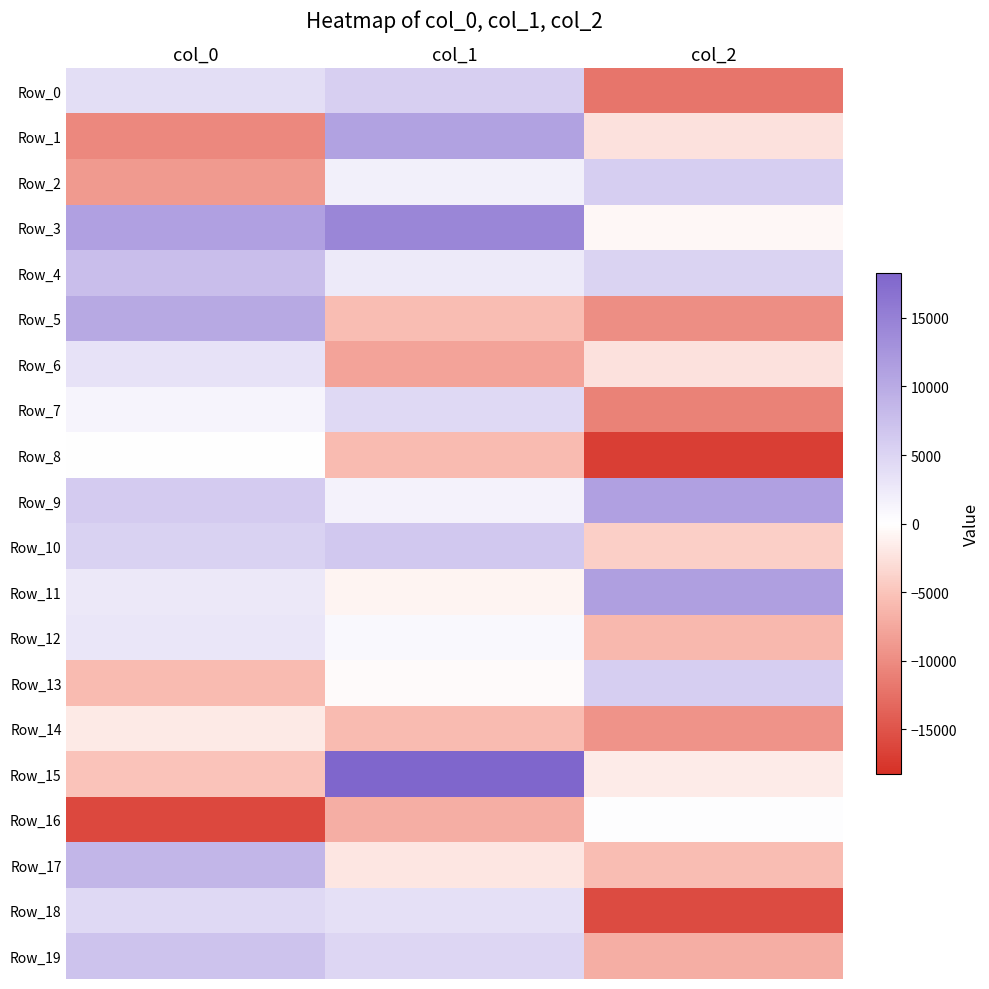

Reading left to right, extract all data points from this chart.

Row_0: col_0=3896.3	col_1=5682.1	col_2=-12116.7
Row_1: col_0=-10363.5	col_1=10996.2	col_2=-2473.1
Row_2: col_0=-8709.7	col_1=1724.5	col_2=5770.6
Row_3: col_0=11223.4	col_1=14297.5	col_2=-647.0
Row_4: col_0=7607.4	col_1=2453.1	col_2=5258.0
Row_5: col_0=10159.1	col_1=-5592.4	col_2=-9723.0
Row_6: col_0=3373.2	col_1=-7886.7	col_2=-2566.0
Row_7: col_0=1281.5	col_1=4451.7	col_2=-10907.2
Row_8: col_0=59.4	col_1=-5747.8	col_2=-16850.6
Row_9: col_0=5993.0	col_1=1536.8	col_2=11256.5
Row_10: col_0=5356.9	col_1=6492.5	col_2=-4035.1
Row_11: col_0=2648.8	col_1=-875.8	col_2=11350.8
Row_12: col_0=2861.9	col_1=825.4	col_2=-6002.6
Row_13: col_0=-5824.6	col_1=-388.6	col_2=5750.1
Row_14: col_0=-1804.4	col_1=-5762.7	col_2=-9390.5
Row_15: col_0=-5044.6	col_1=18255.5	col_2=-1703.7
Row_16: col_0=-16040.5	col_1=-6987.2	col_2=263.1
Row_17: col_0=8684.0	col_1=-2026.2	col_2=-5597.4
Row_18: col_0=4557.6	col_1=3664.1	col_2=-15802.6
Row_19: col_0=7008.9	col_1=4776.6	col_2=-6881.7